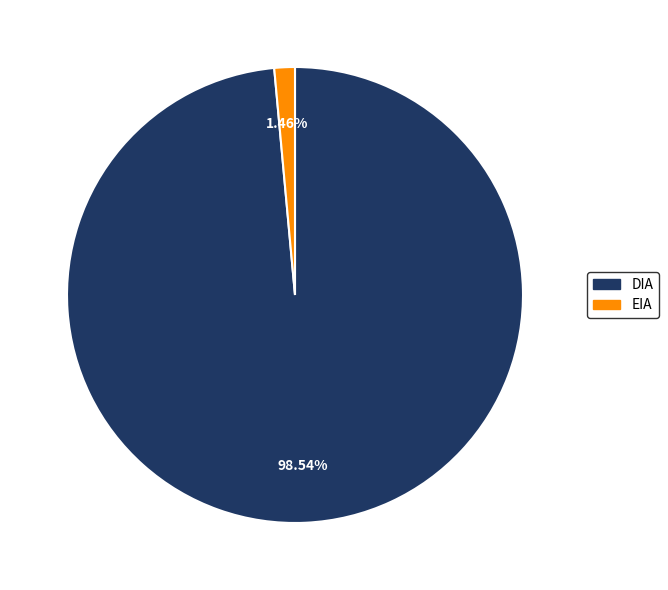

Which category has the biggest portion of the pie?

DIA